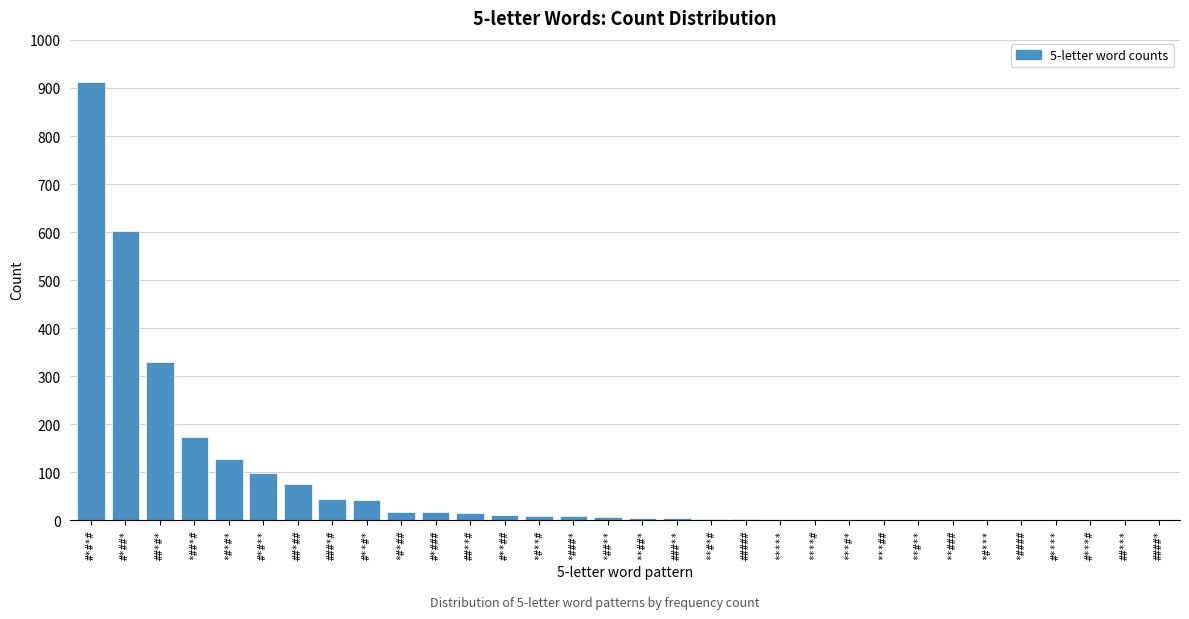

What is the sum of all values?

2507